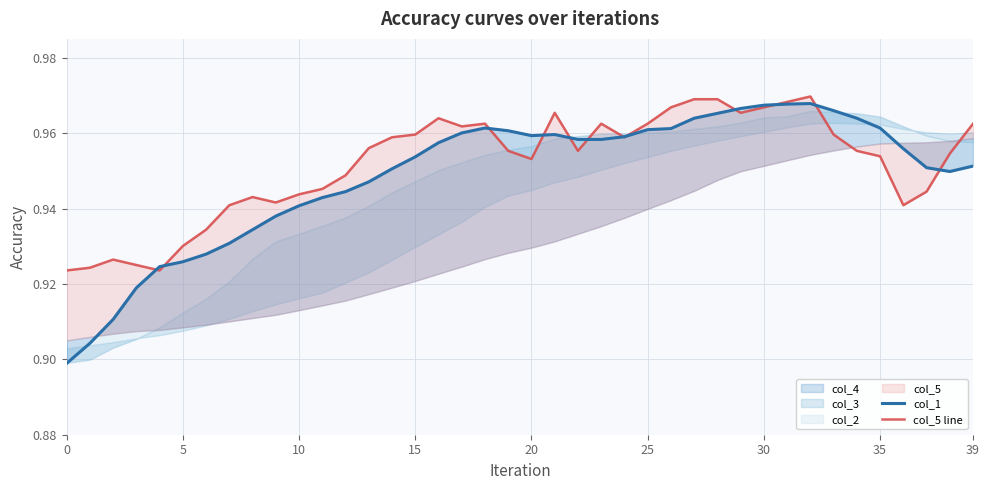

At which category is the sum across all series the highest?

32